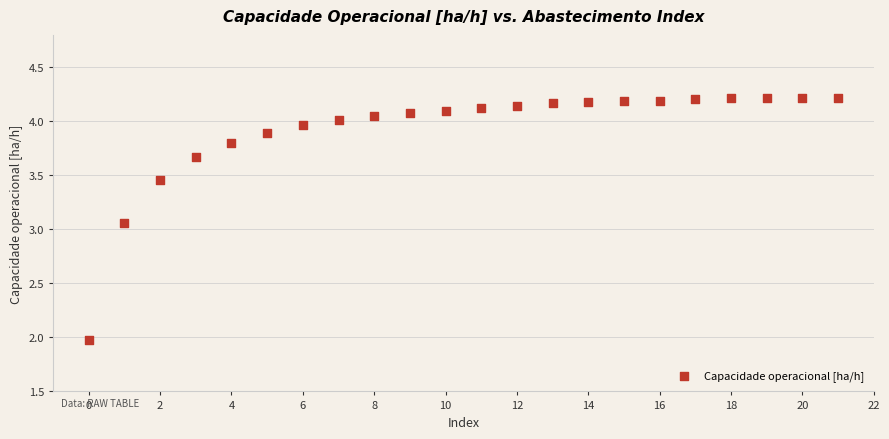

How many points are shown in the scatter plot?

22